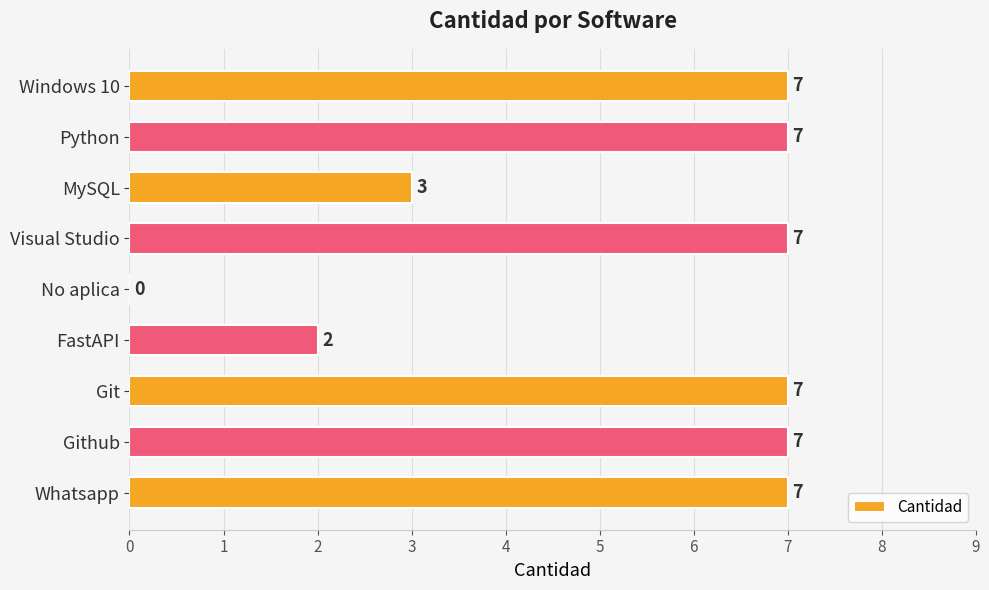

Are the bars horizontal?

Yes